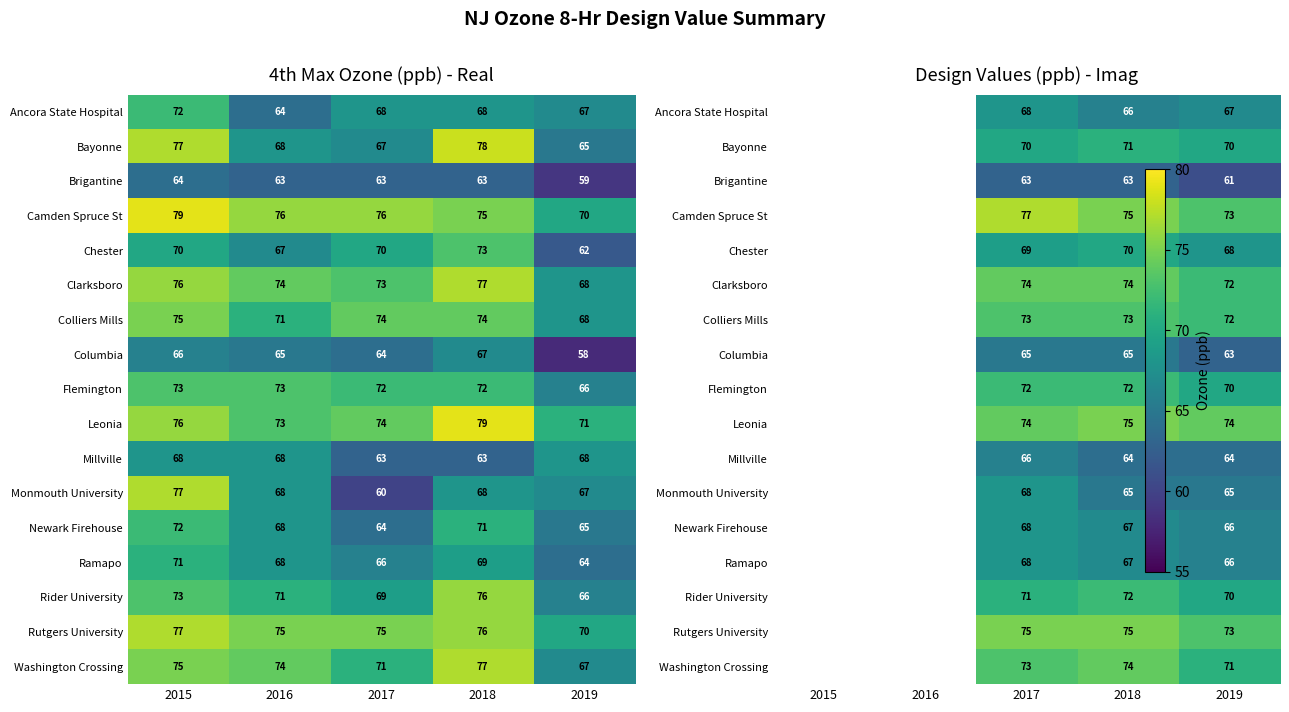

The value of Clarksboro at 2019 is 37.2. True or false?

False